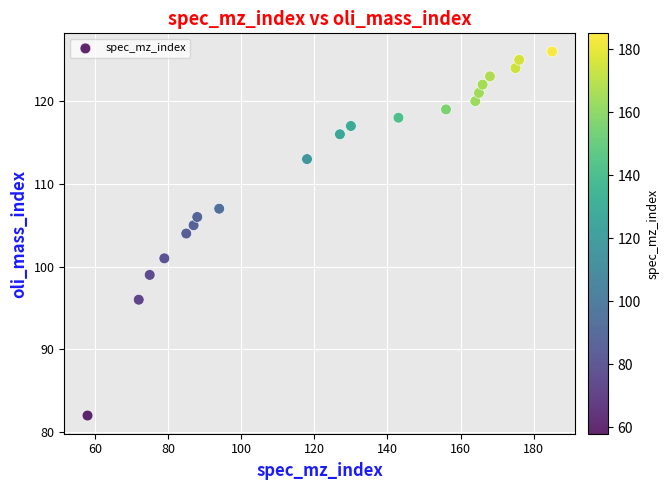

What is the range of Y values (max minus min)?

44